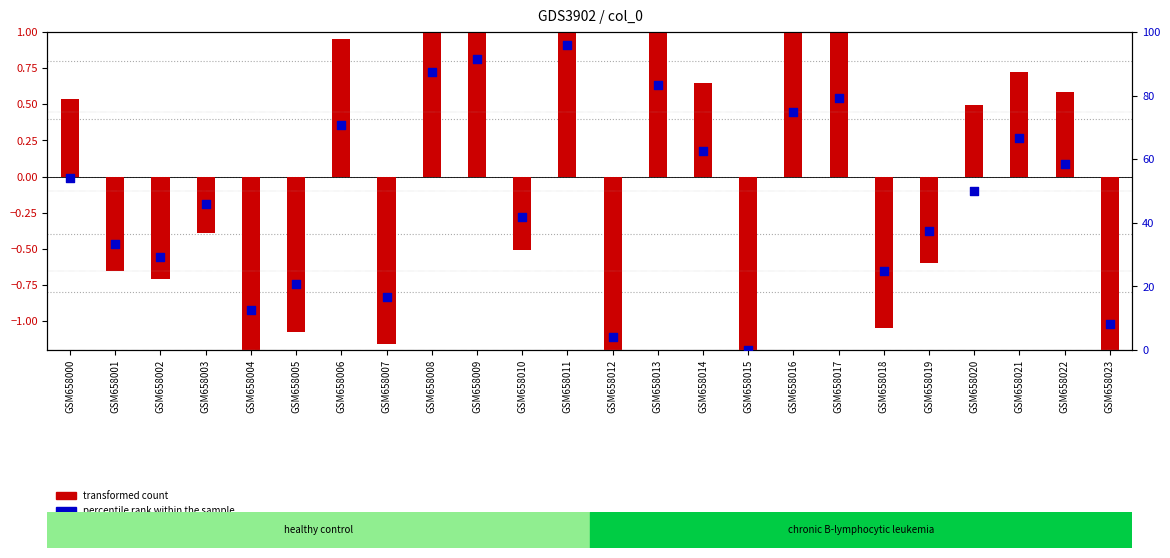

At which category is the sum across all series the highest?

GSM658011